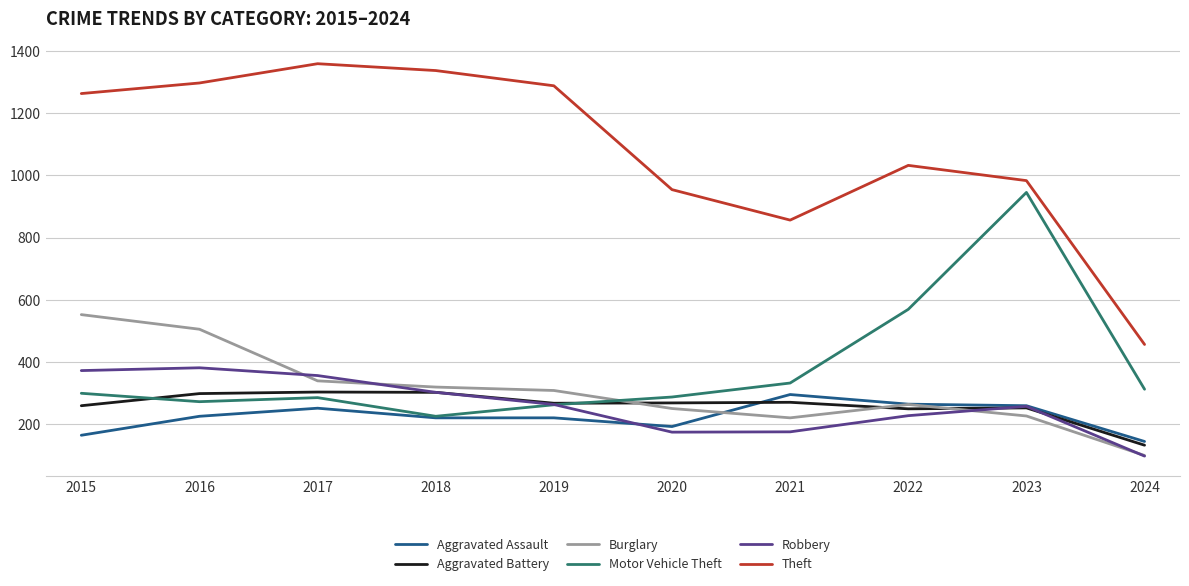

What is the average value of the Robbery series?

260